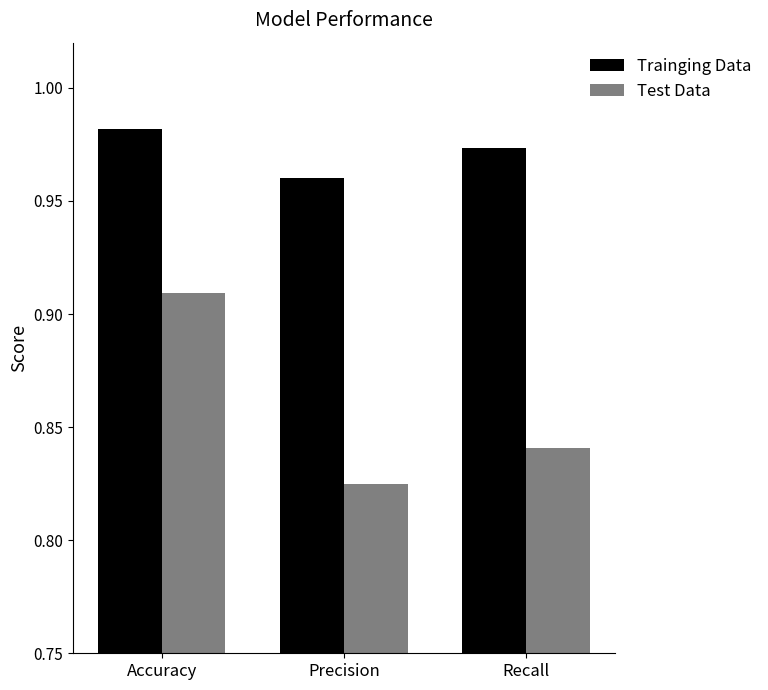

Which series has the widest spread of values?

Test Data